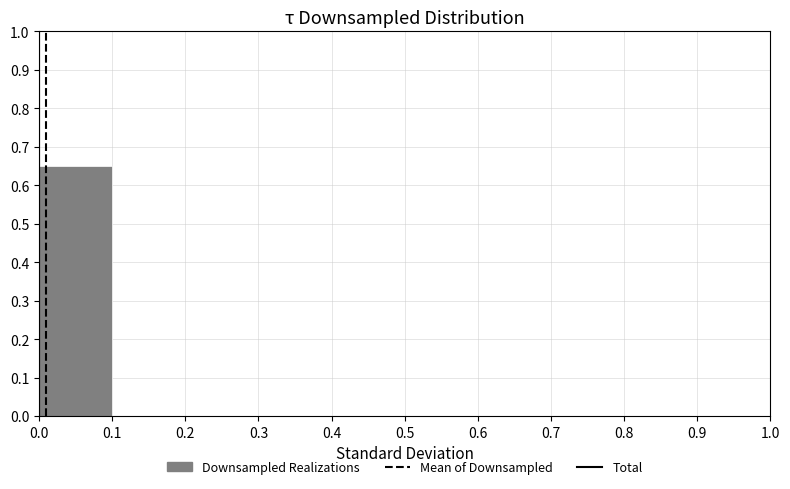

How tall is the bar that spans 0.0 to 0.1 on the x-axis? The values are not printed on the chart, so give them approximately, as read against the axis.

0.65